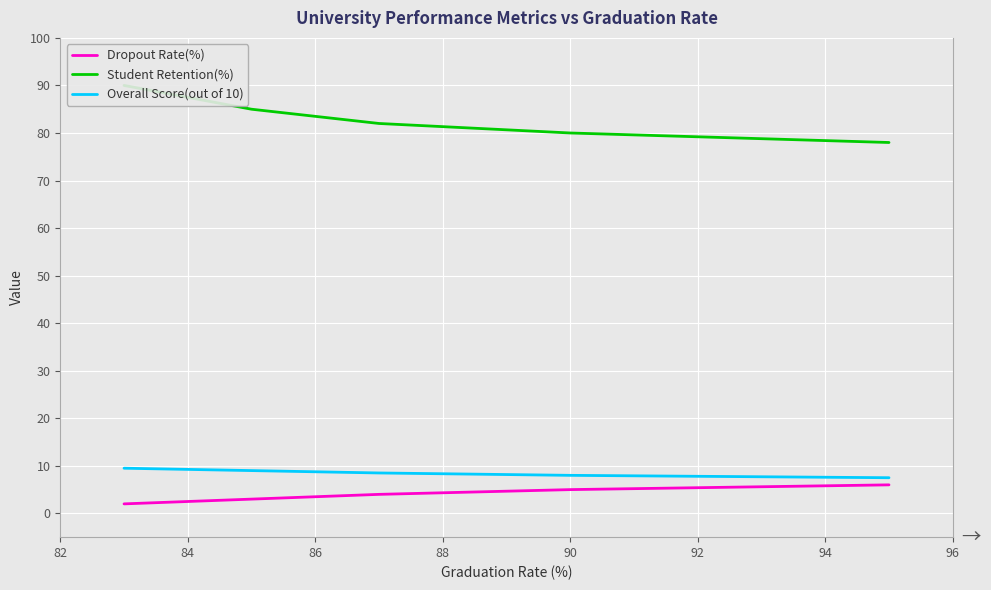

What is the difference between the maximum and minimum values in the Overall Score(out of 10) series?

2.0